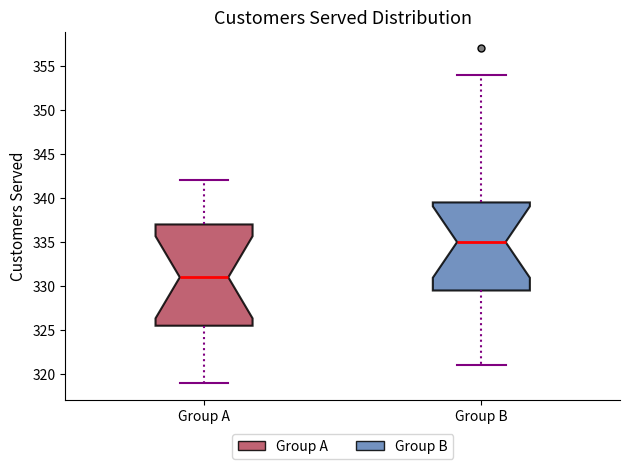

Reading left to right, transcribe this box plot: for each box, give where its median line is, the range the box spans, and where its two whiskers end, as read against the y-axis. The values are not printed on the chart, so give them approximately, as read against the axis.

Group A: median 331.0, box 325.5 to 337.0, whiskers 319.0 to 342.0
Group B: median 335.0, box 329.5 to 339.5, whiskers 321.0 to 354.0